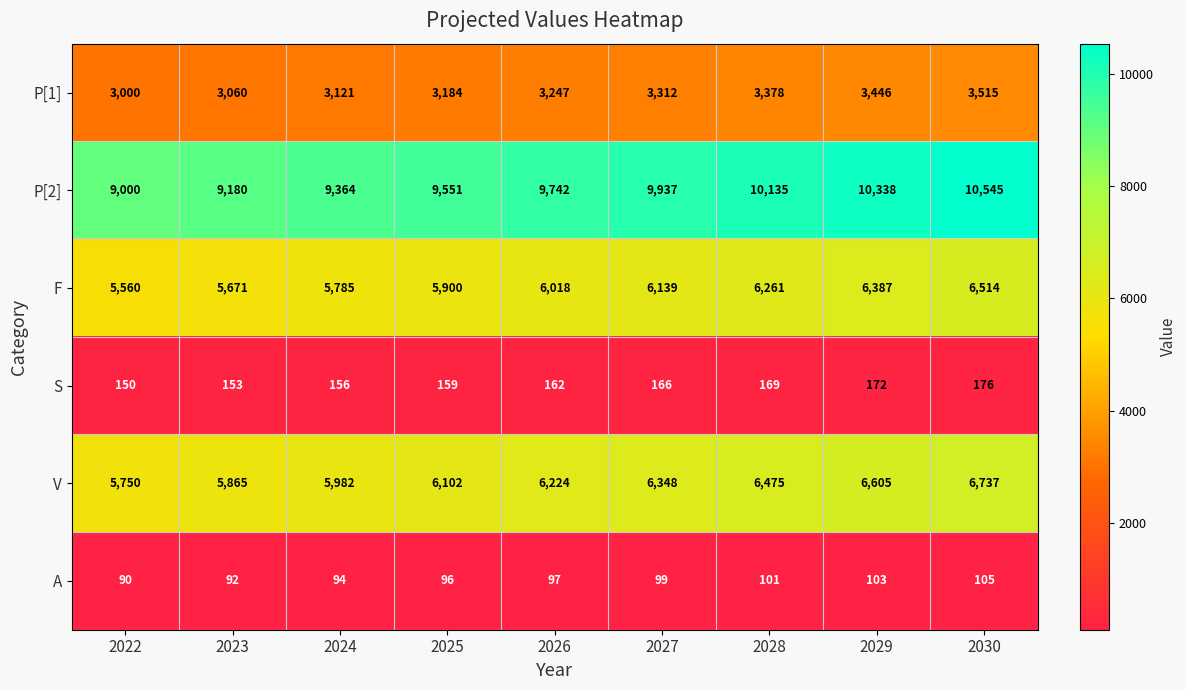

At 2026, list the series in order from smallest to largest.

A, S, P[1], F, V, P[2]